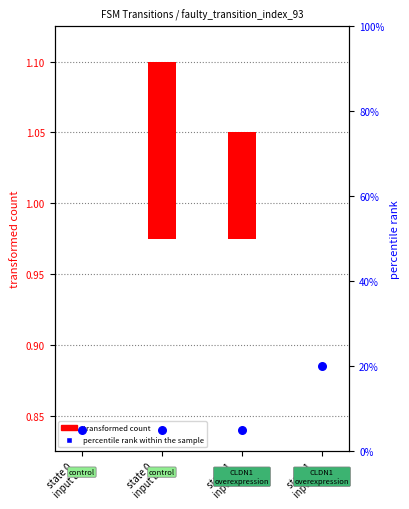

What is the total value across all series at state 1
input a?

5.1